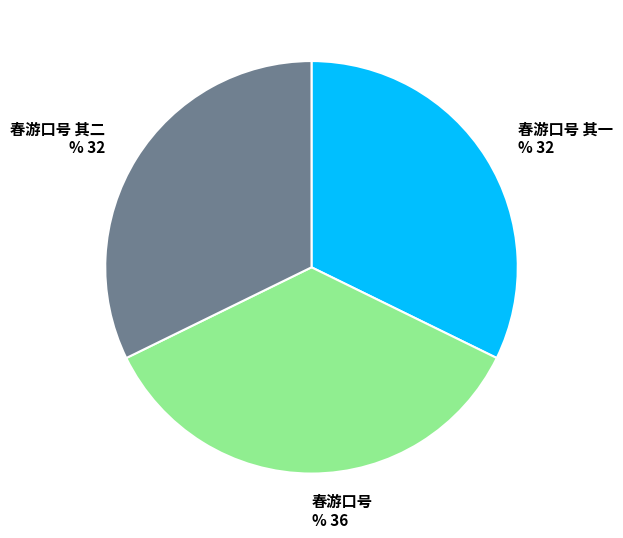

Between 春游口号 and 春游口号 其一, which is larger?

春游口号